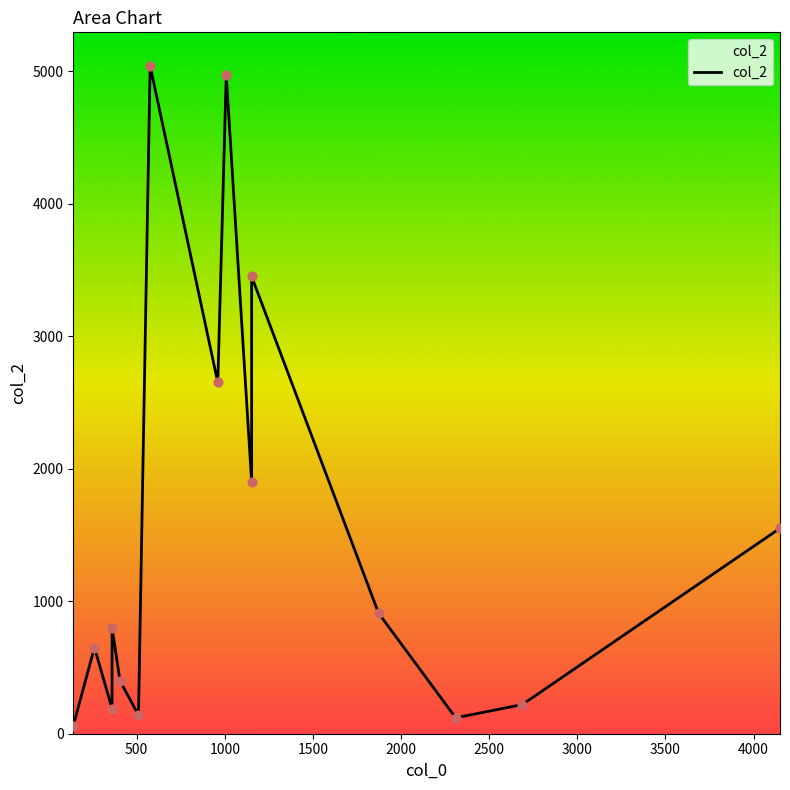

Between 10 and 7, which is larger?

7